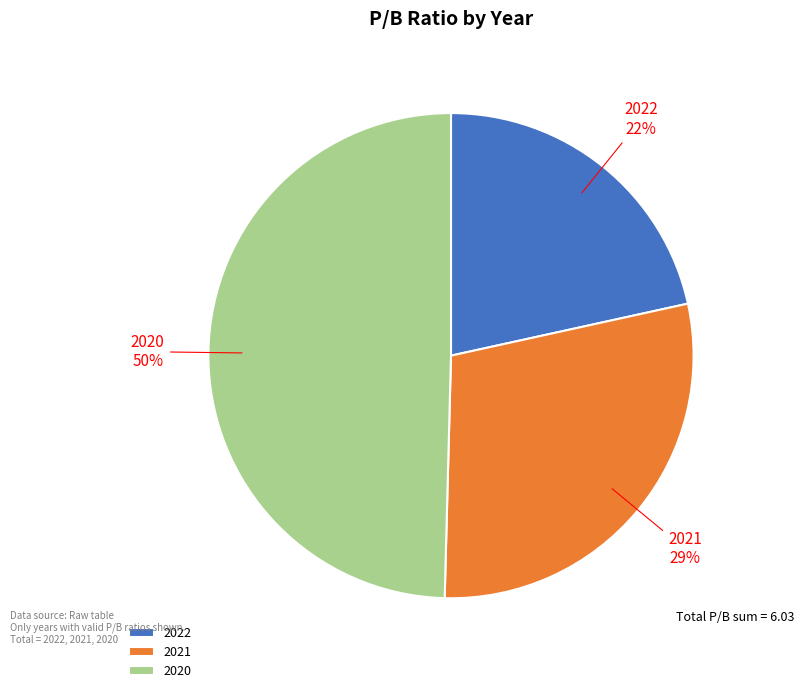

How many segments does this pie chart have?

3